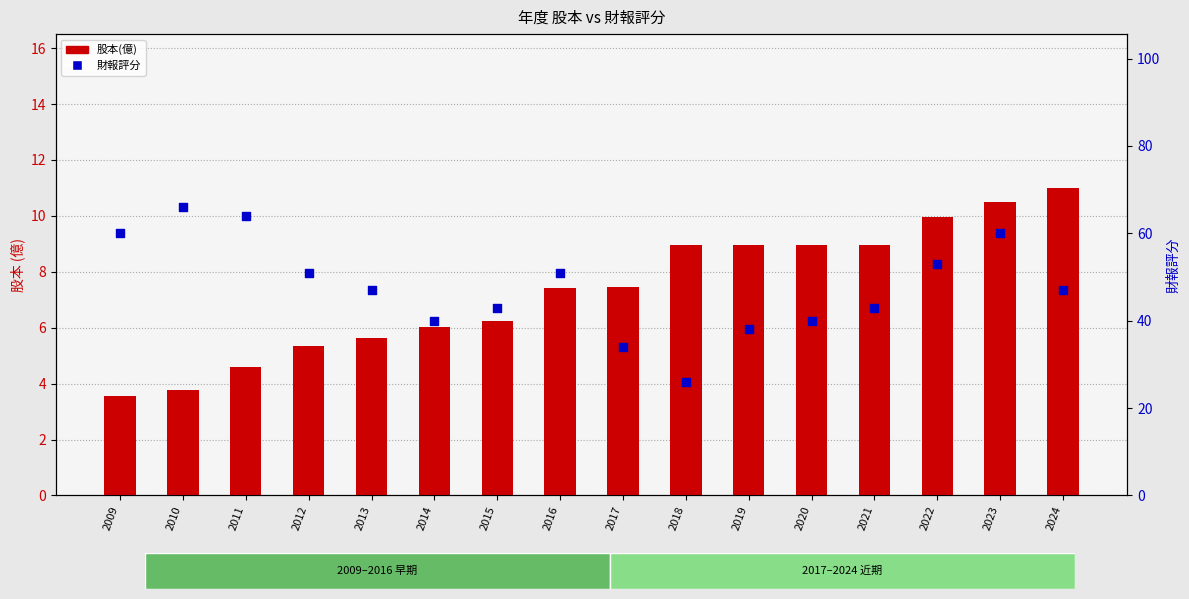

Which series has the largest Y range (max minus min)?

財報評分